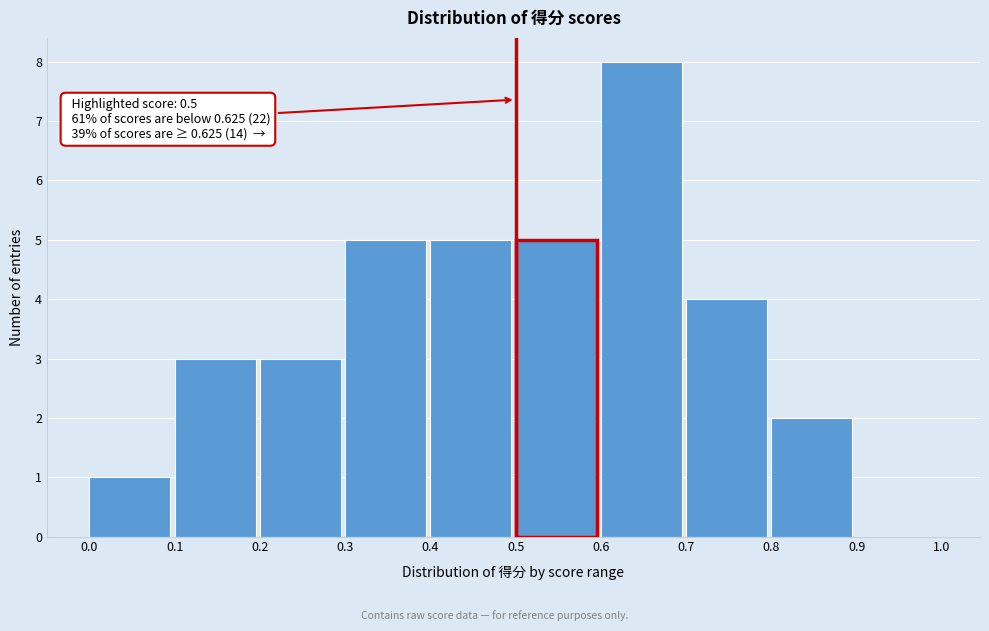

Over which range of the x-axis is the bar tallest?

0.6 to 0.7